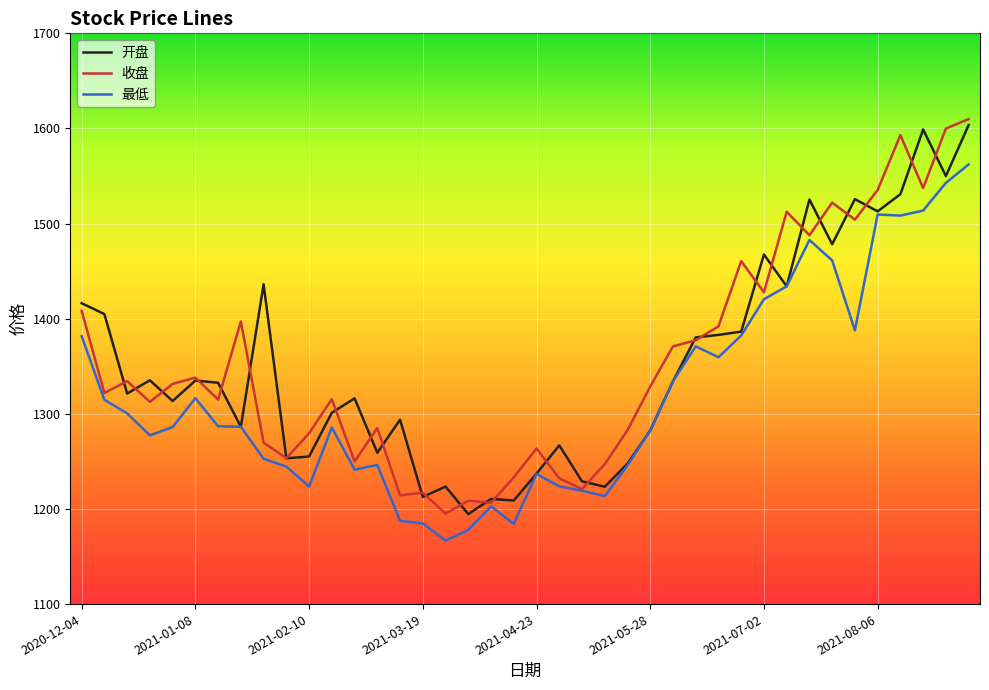

What is the smallest value displayed?

1166.8